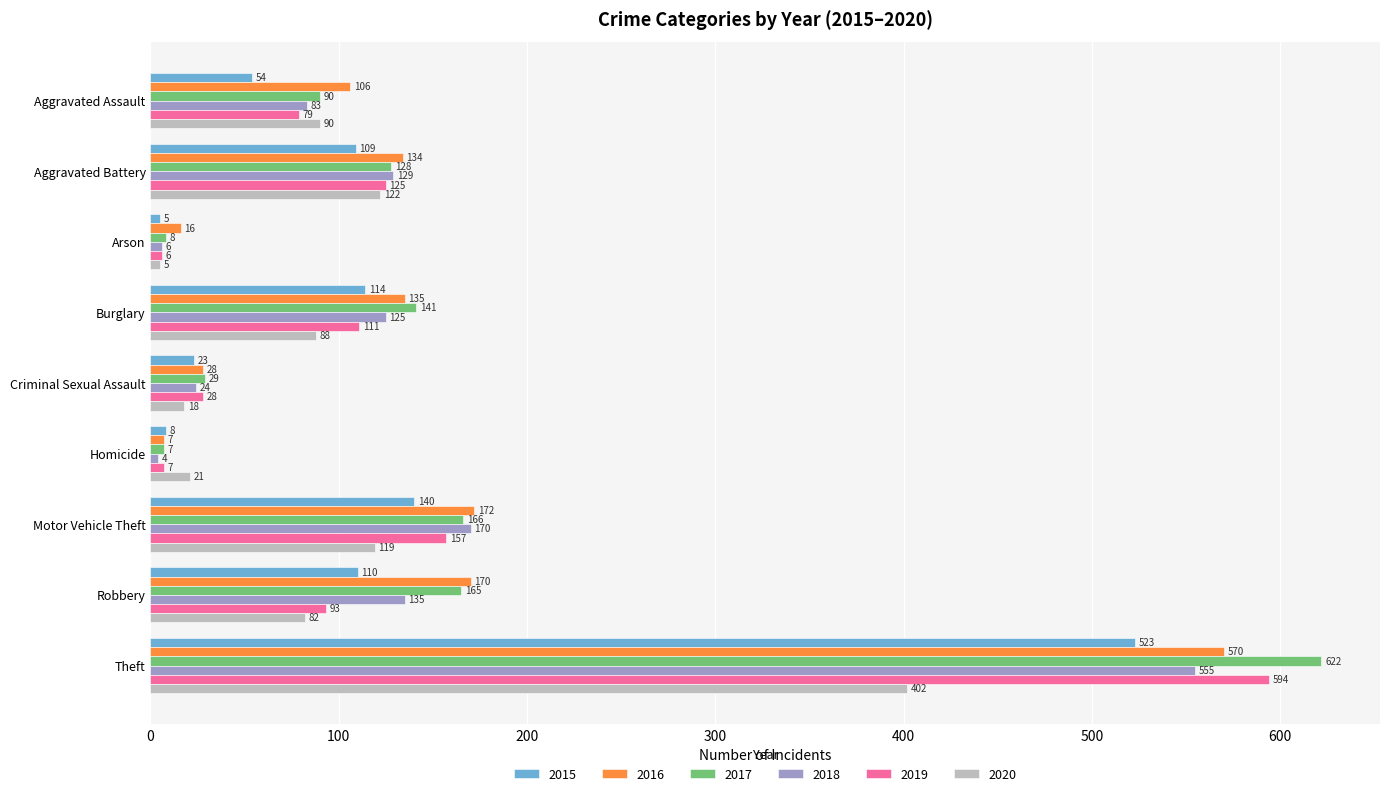

What is the sum of the 2019 values at Theft and Motor Vehicle Theft?

751